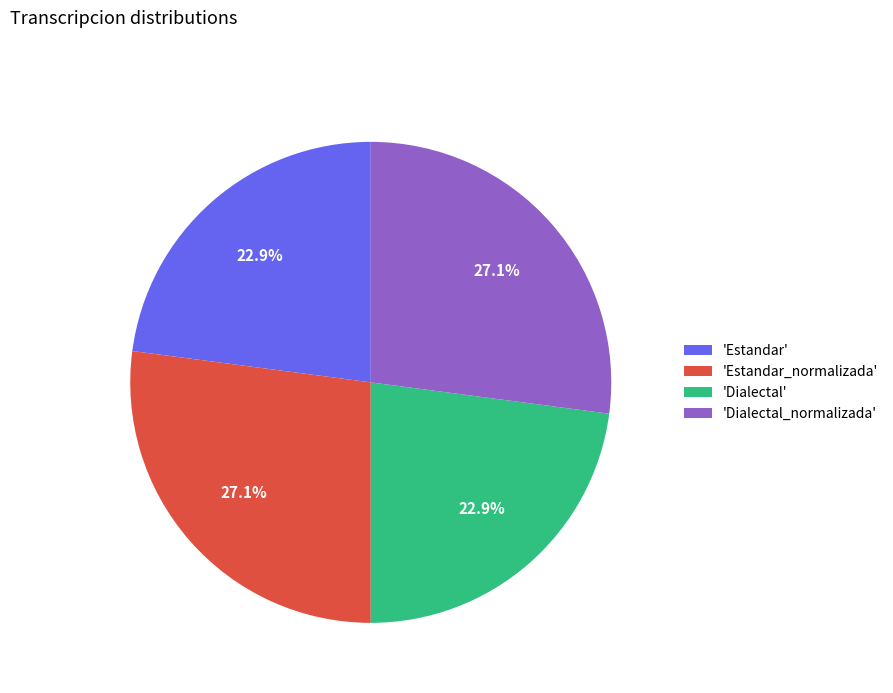

Does 'Estandar_normalizada' represent more than half of the total?

No